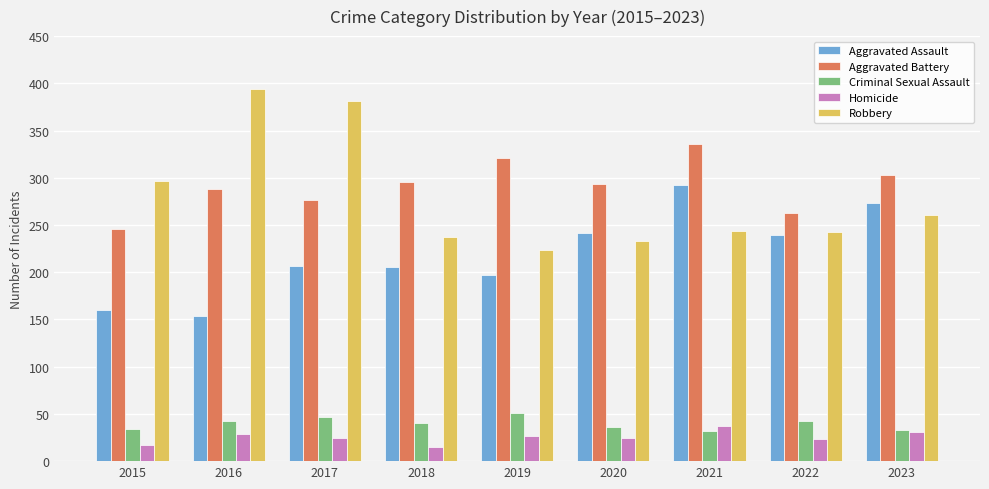

What is the spread (max minus min) of values at 2020?

269